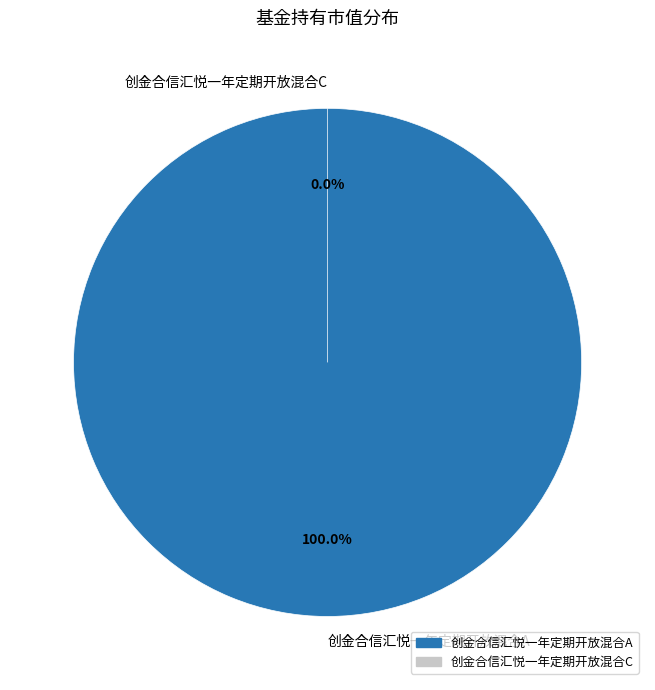

The 创金合信汇悦一年定期开放混合C slice represents 0% of the pie. True or false?

True